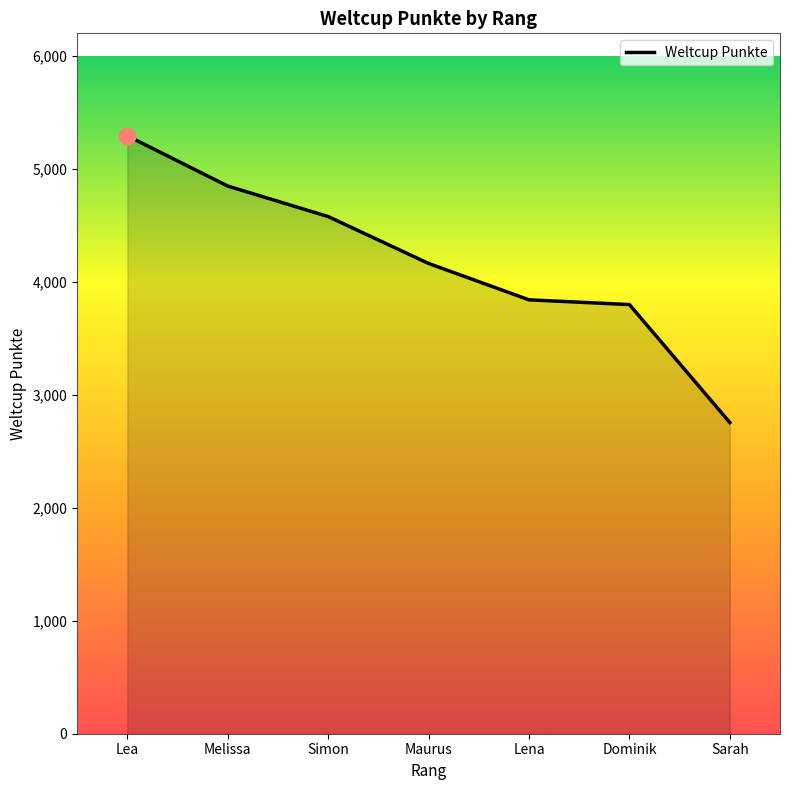

What is the smallest value displayed?

2755